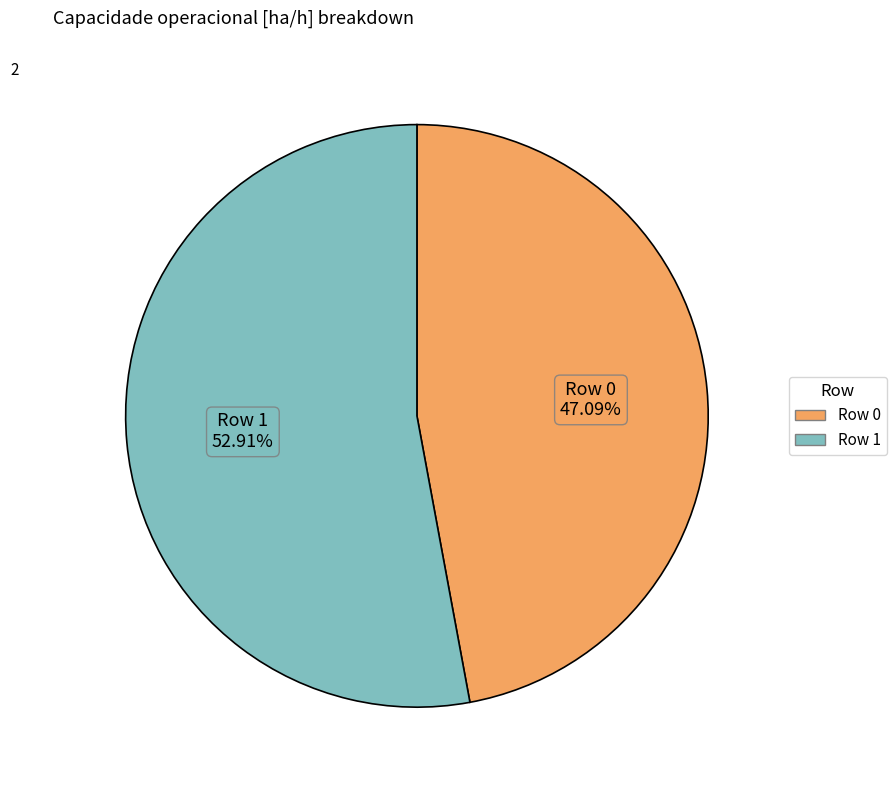

Is there any slice that represents more than half of the pie?

Yes